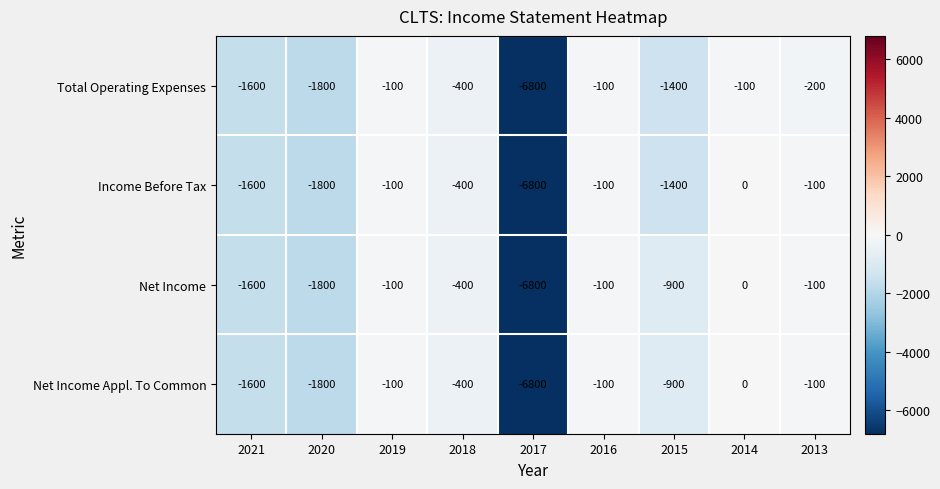

What is the total value across all series at 2019?

-400